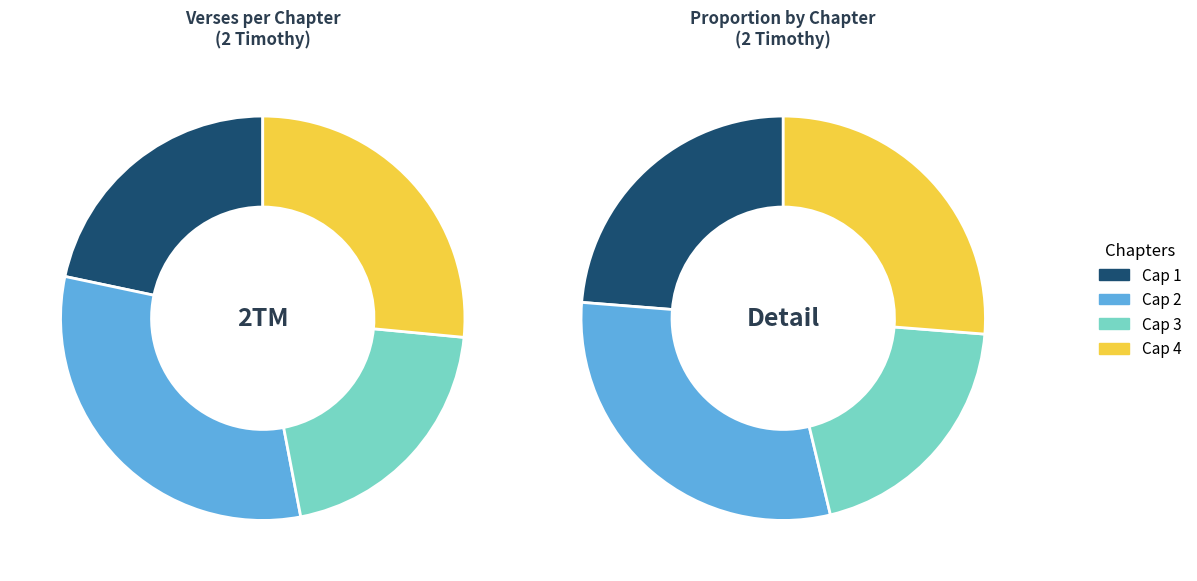

Count the number of slices in the pie.

4